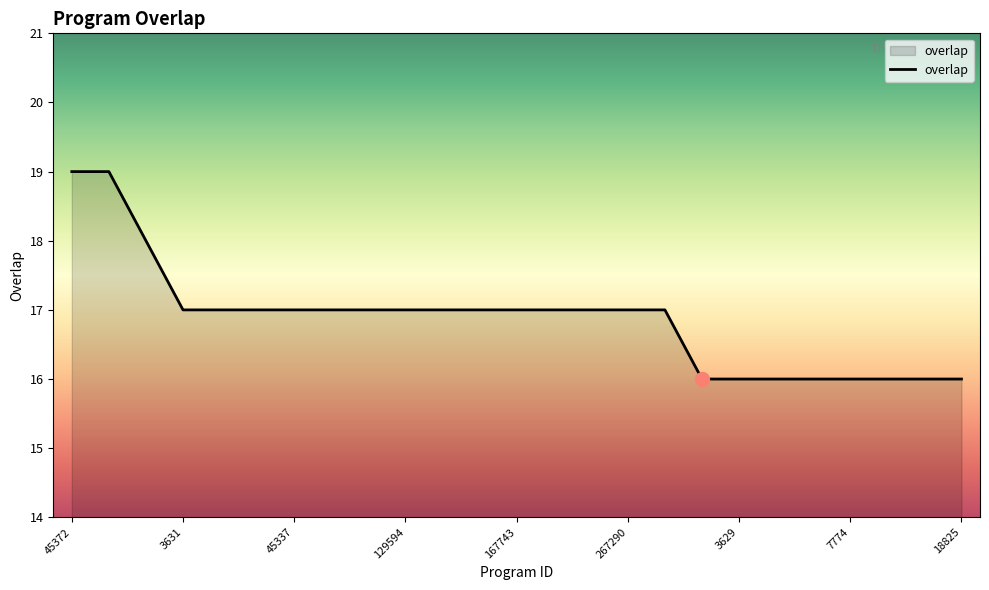

What is the minimum value shown in the chart?

16